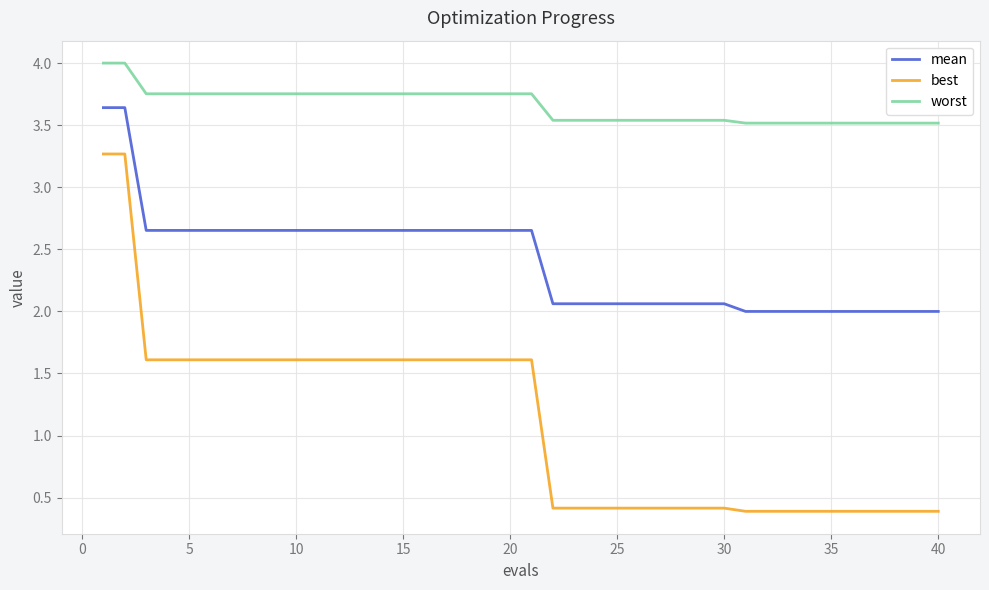

How many categories are shown in the chart?

40